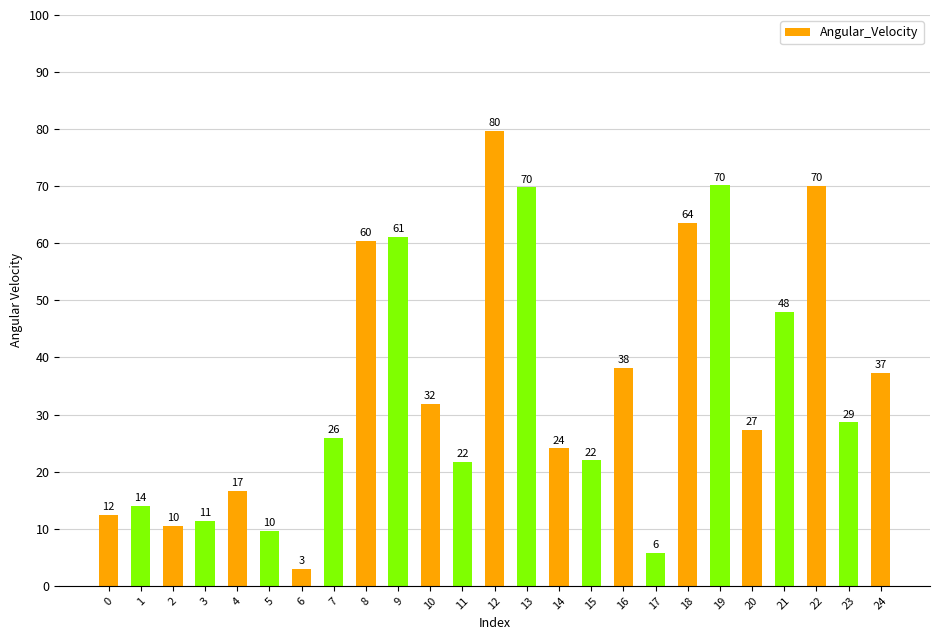

Which label corresponds to the largest value in the chart?

12